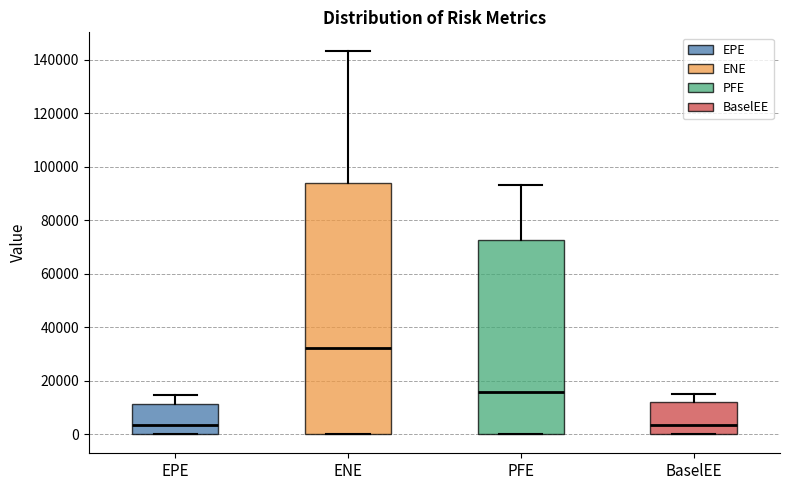

Reading left to right, transcribe this box plot: for each box, give where its median line is, the range the box spans, and where its two whiskers end, as read against the y-axis. The values are not printed on the chart, so give them approximately, as read against the axis.

EPE: median 4000, box 0 to 12000, whiskers 0 to 14000
ENE: median 32000, box 0 to 94000, whiskers 0 to 144000
PFE: median 16000, box 0 to 72000, whiskers 0 to 94000
BaselEE: median 4000, box 0 to 12000, whiskers 0 to 16000